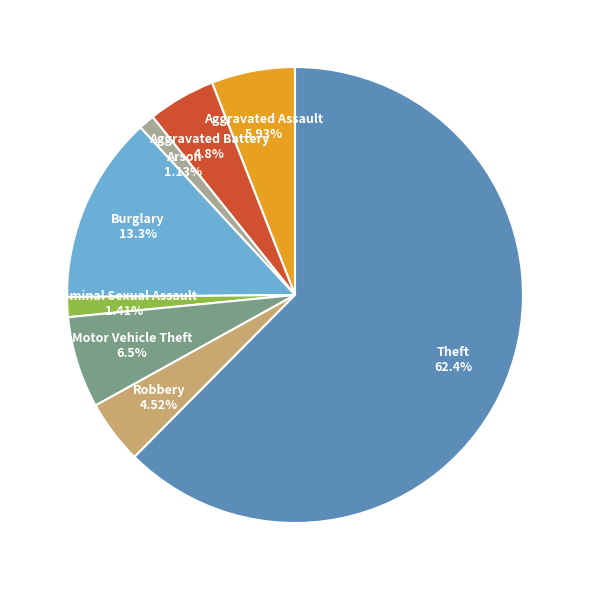

Which slice is the largest?

Theft